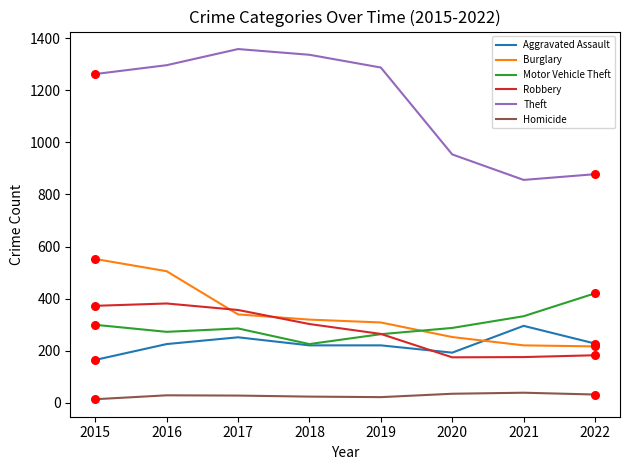

Which series has the widest spread of values?

Theft